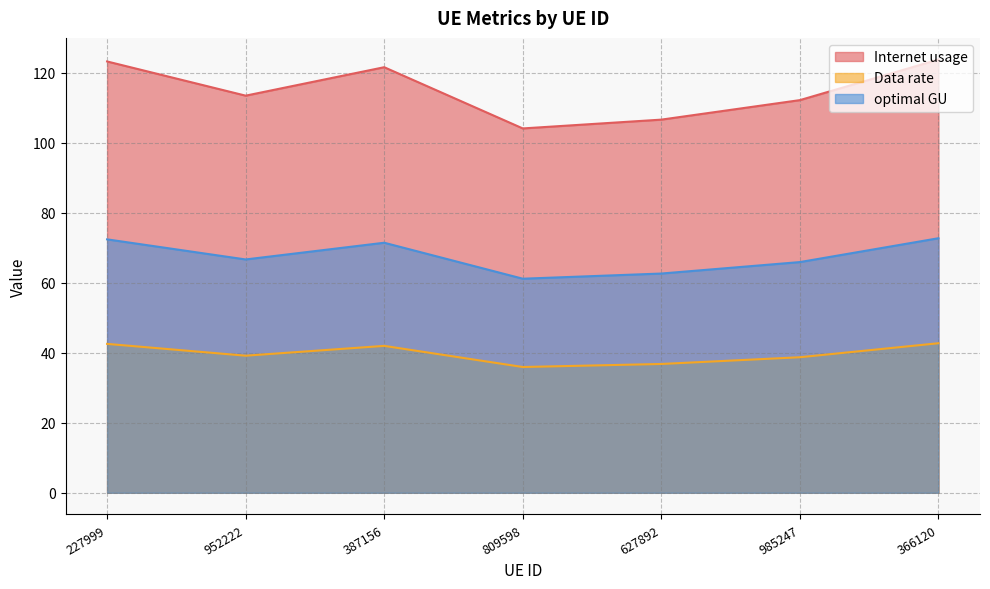

At which label does Data rate first exceed 39?

227999